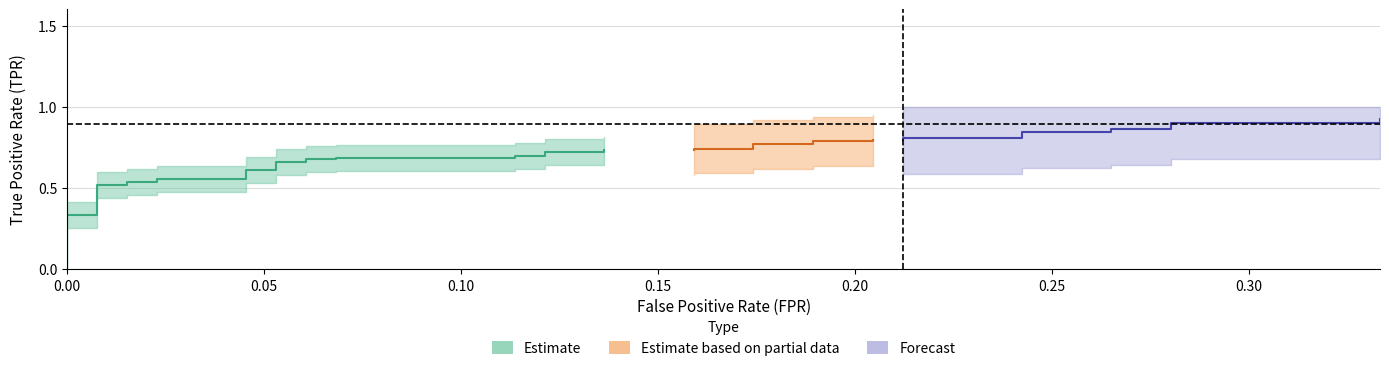

What is the difference between the highest and lowest values at 16?

0.6